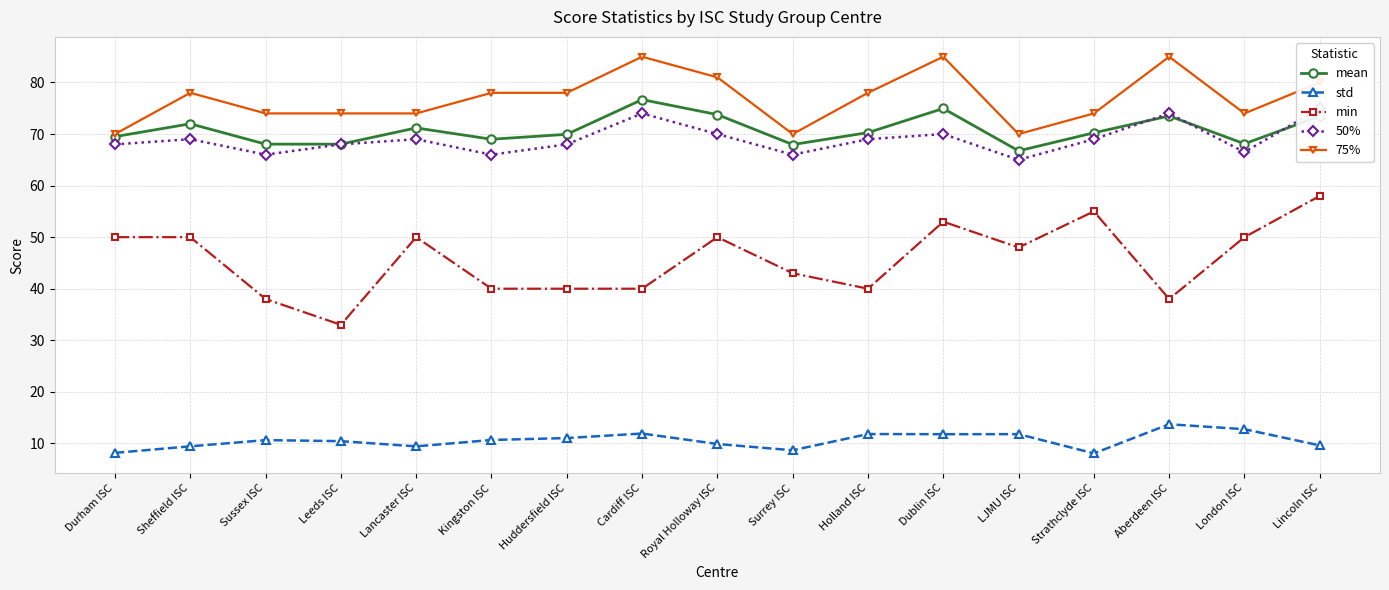

List the labels in order of 50% value, smallest first.

LJMU ISC, Sussex ISC, Kingston ISC, Surrey ISC, London ISC, Durham ISC, Leeds ISC, Huddersfield ISC, Sheffield ISC, Lancaster ISC, Holland ISC, Strathclyde ISC, Royal Holloway ISC, Dublin ISC, Cardiff ISC, Aberdeen ISC, Lincoln ISC